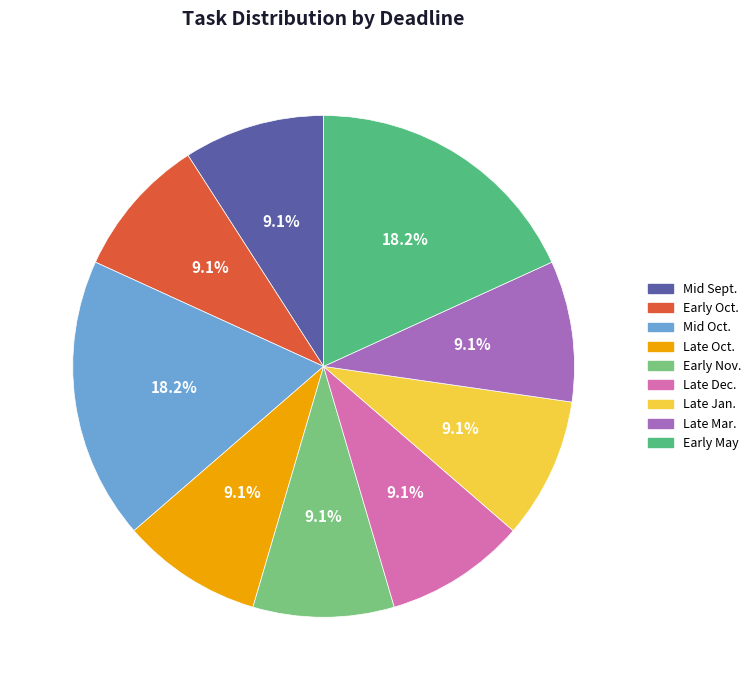

Is there a majority slice in this chart?

No